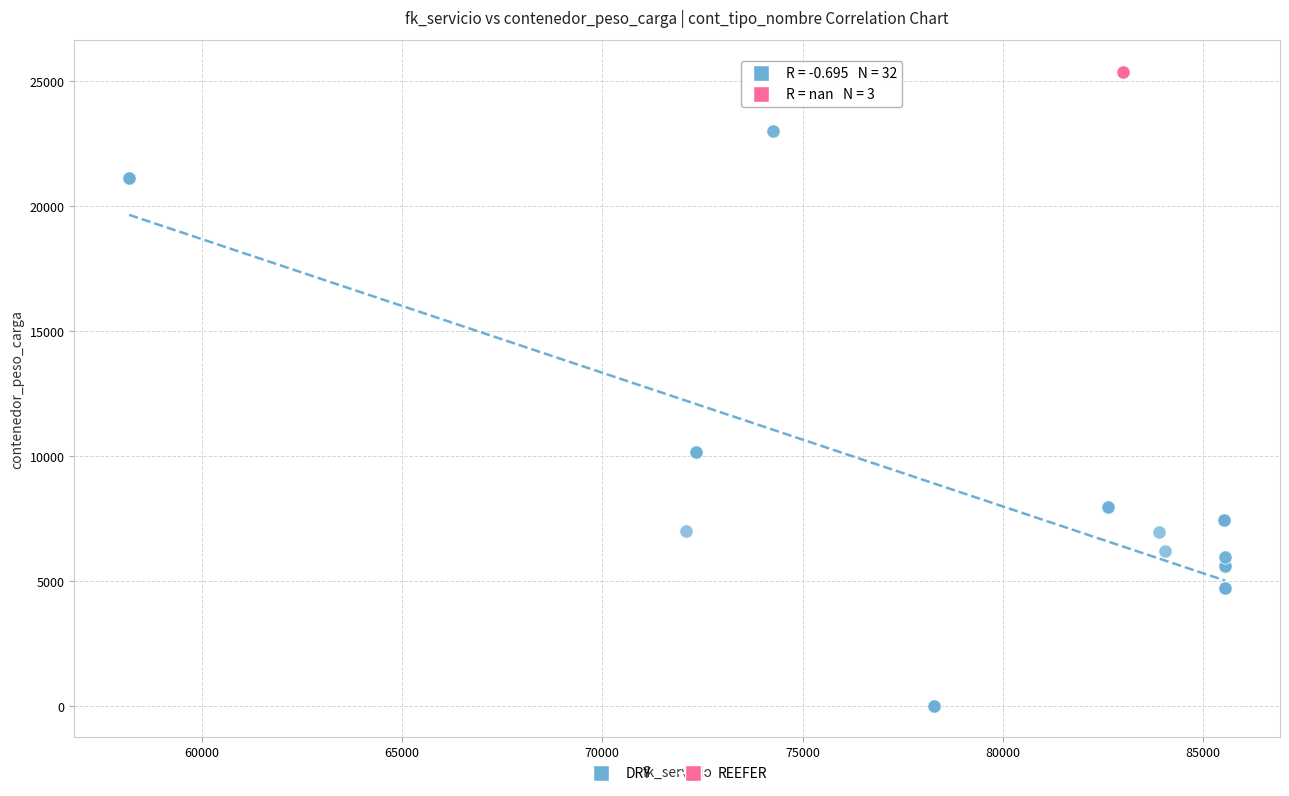

Which series contains the highest Y value?

REEFER